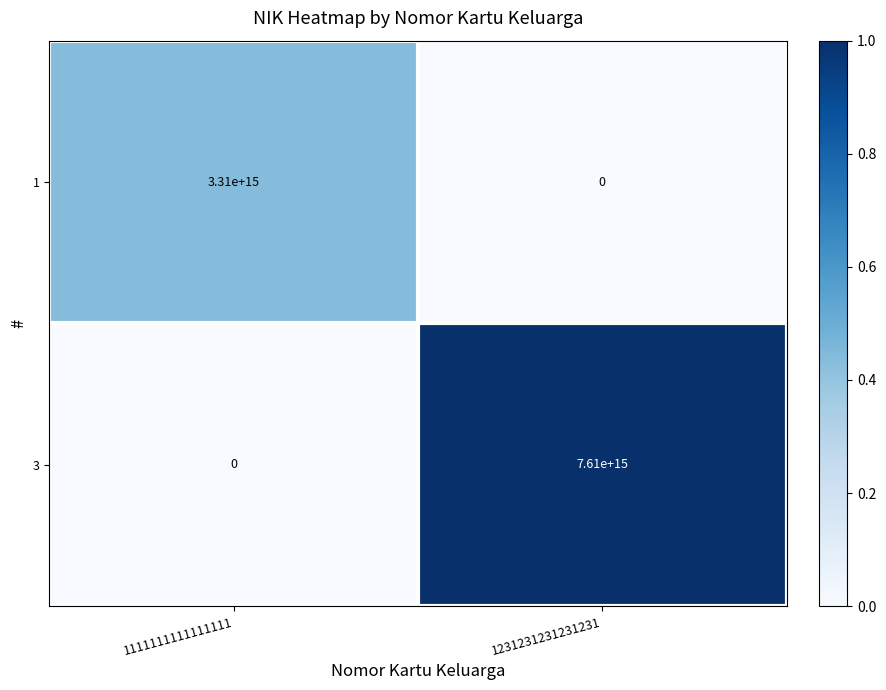

The value of 1 at 1231231231231231 is 0. True or false?

True